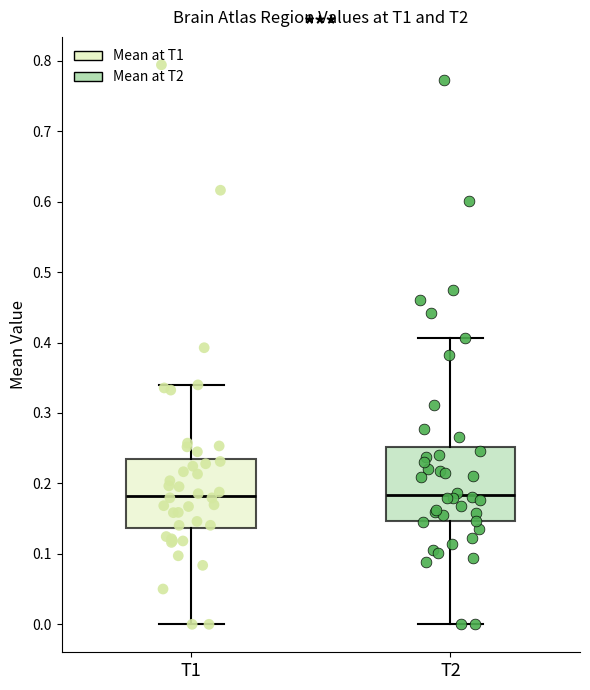

Reading left to right, transcribe this box plot: for each box, give where its median line is, the range the box spans, and where its two whiskers end, as read against the y-axis. The values are not printed on the chart, so give them approximately, as read against the axis.

T1: median 0.18, box 0.14 to 0.23, whiskers 0.00 to 0.34
T2: median 0.18, box 0.15 to 0.25, whiskers 0.00 to 0.41